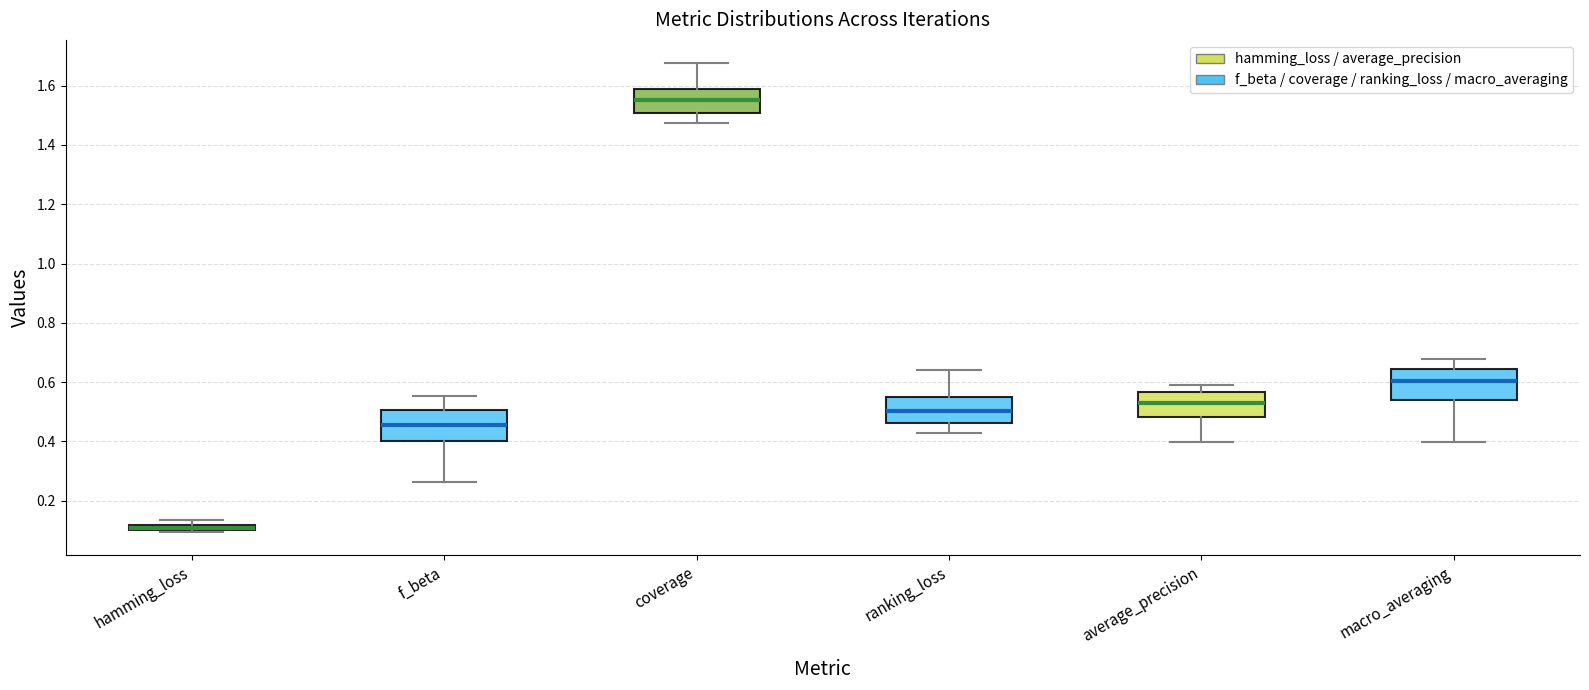

Where does the lower whisker of the box for coverage end on the y-axis? The values are not printed on the chart, so give them approximately, as read against the axis.

1.48